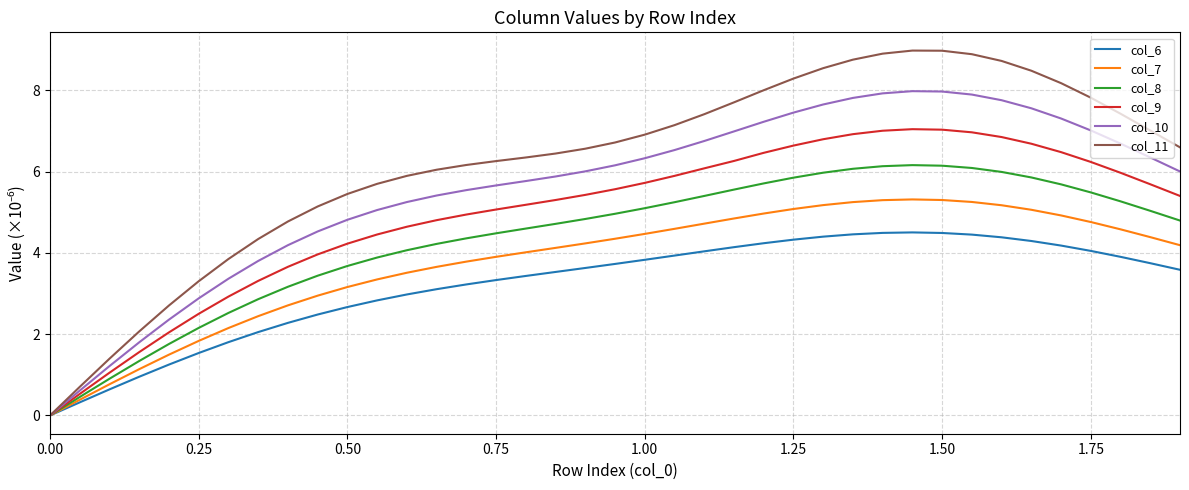

Which series has the largest total across all categories?

col_11